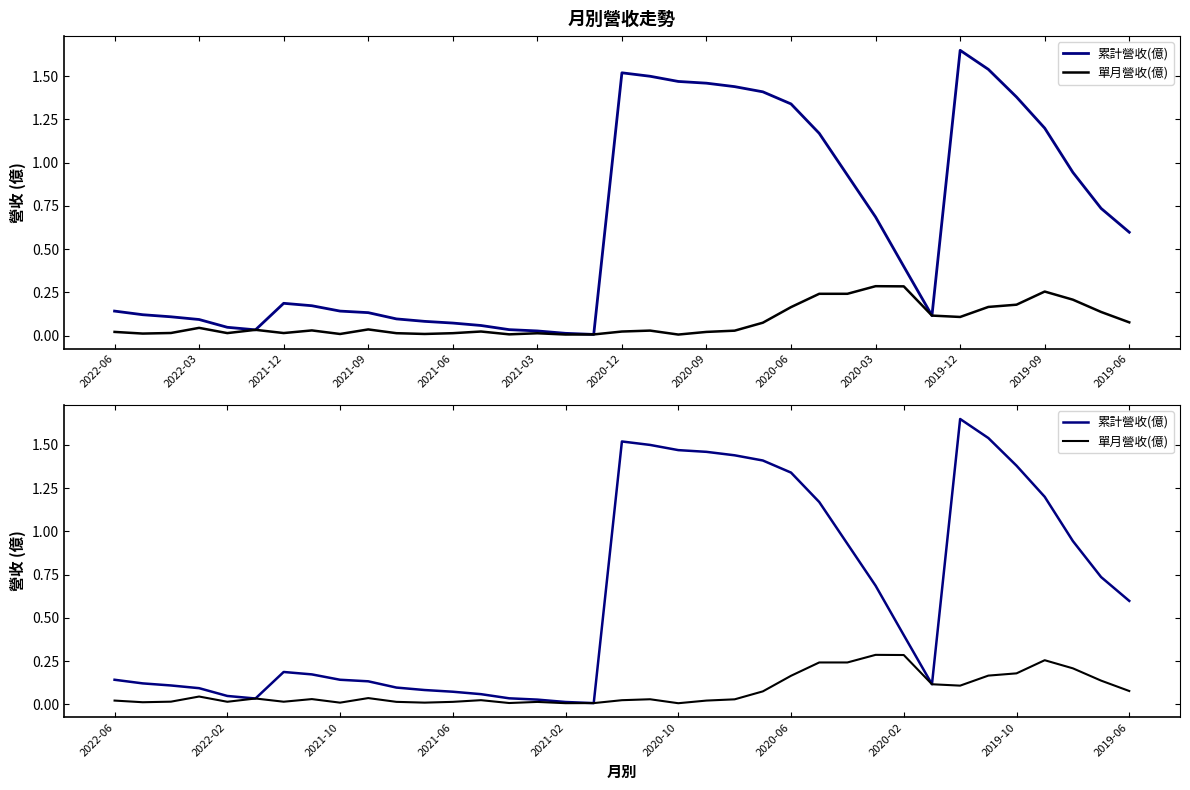

List the series in order of their overall mean, lowest first.

單月營收(億), 累計營收(億)